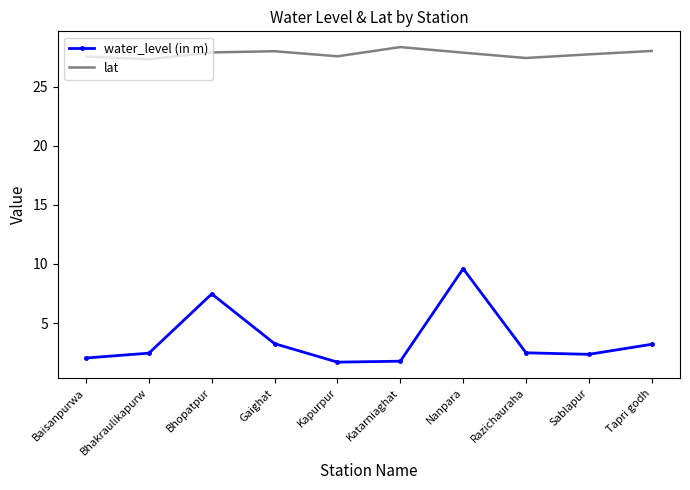

What position from the right is Kapurpur?

6